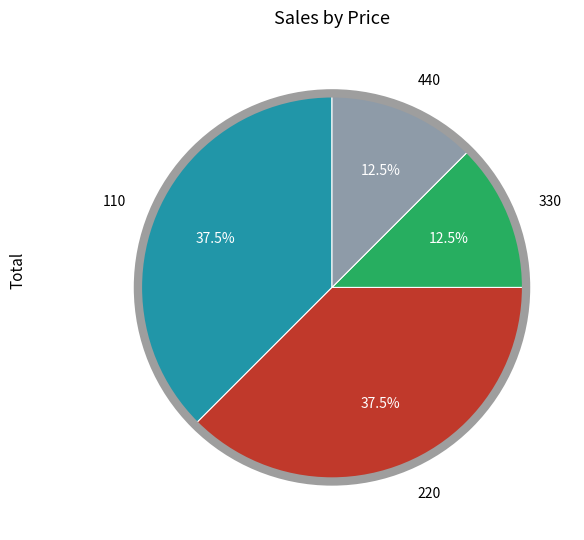

How many segments does this pie chart have?

4